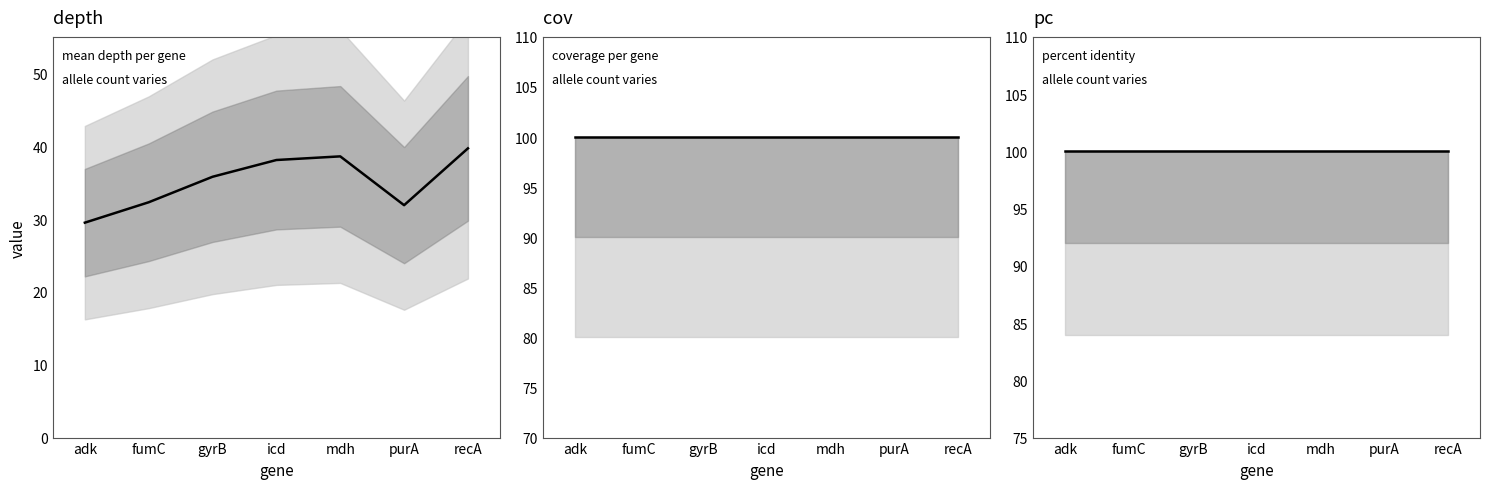

What is the difference between the maximum and second lowest values in the depth series?

7.8